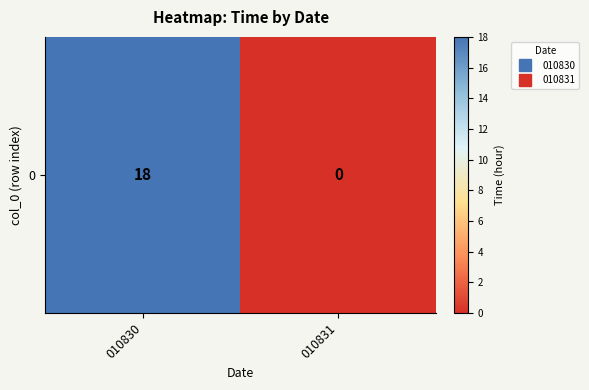

How many data points are less than 18?

1